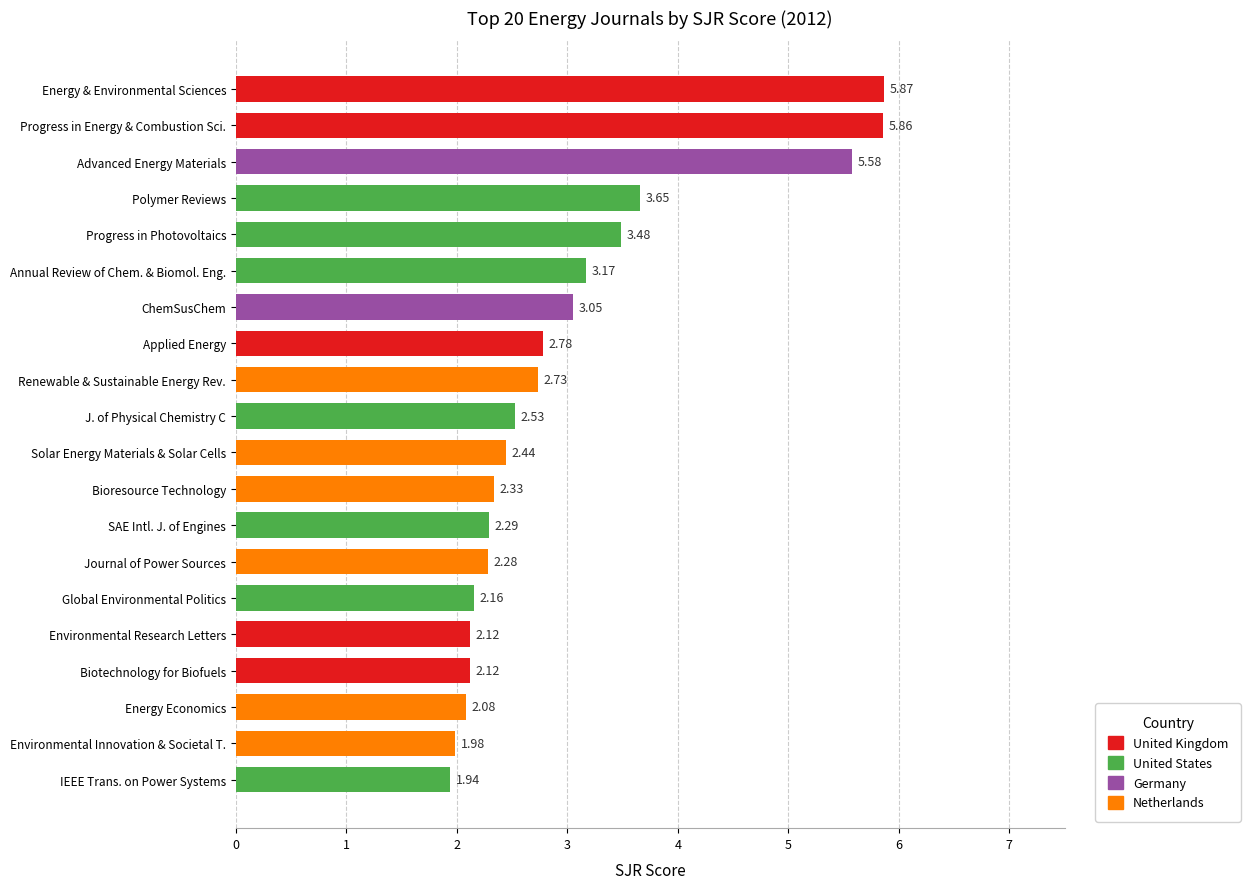

What is the sum of the values at Progress in Photovoltaics and Renewable & Sustainable Energy Rev.?

6.2